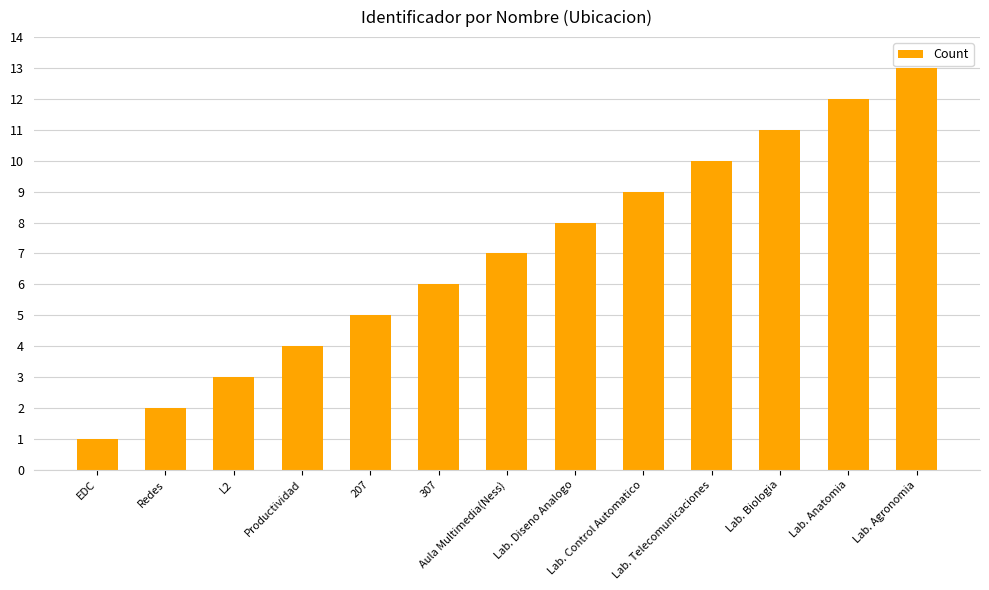

What is the difference between the maximum and second lowest values?

11